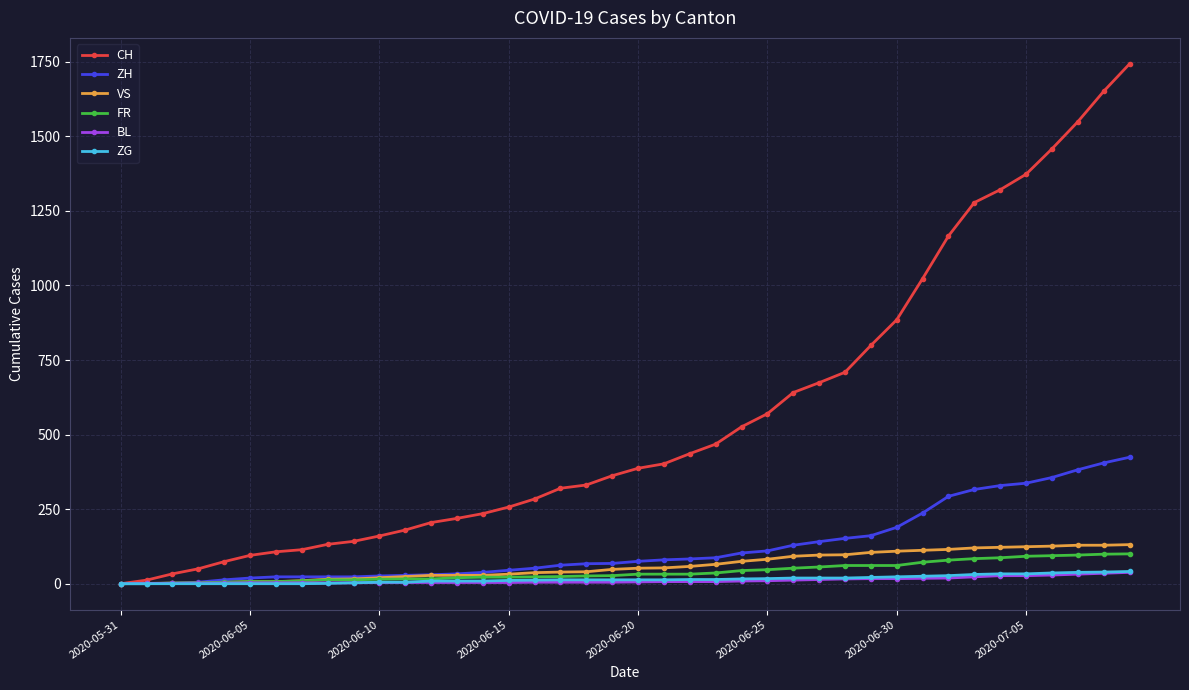

Which series has the widest spread of values?

CH